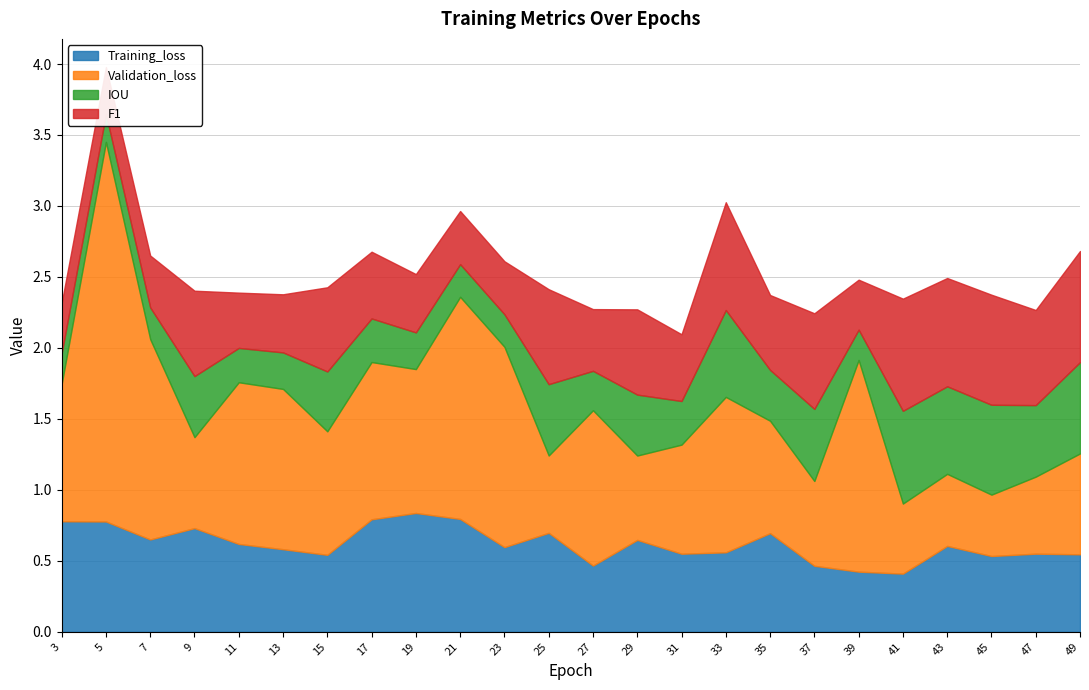

What is the sum of all F1 values?

12.9